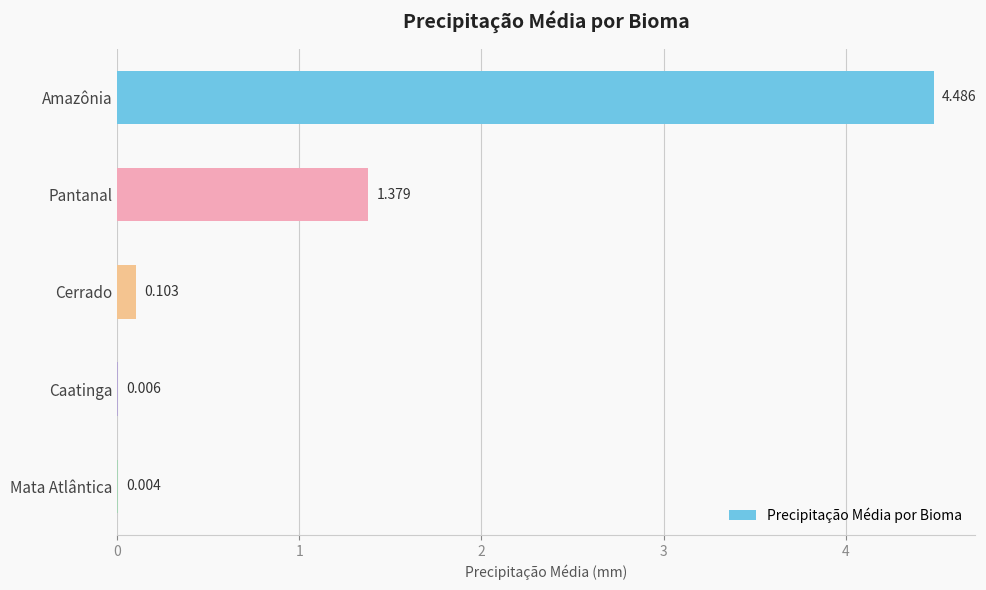

Between Amazônia and Pantanal, which is larger?

Amazônia